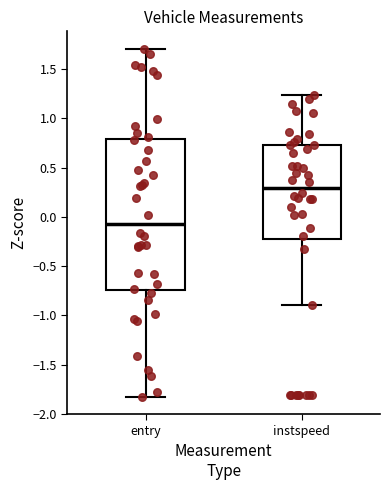

Which box has the highest median line?

instspeed